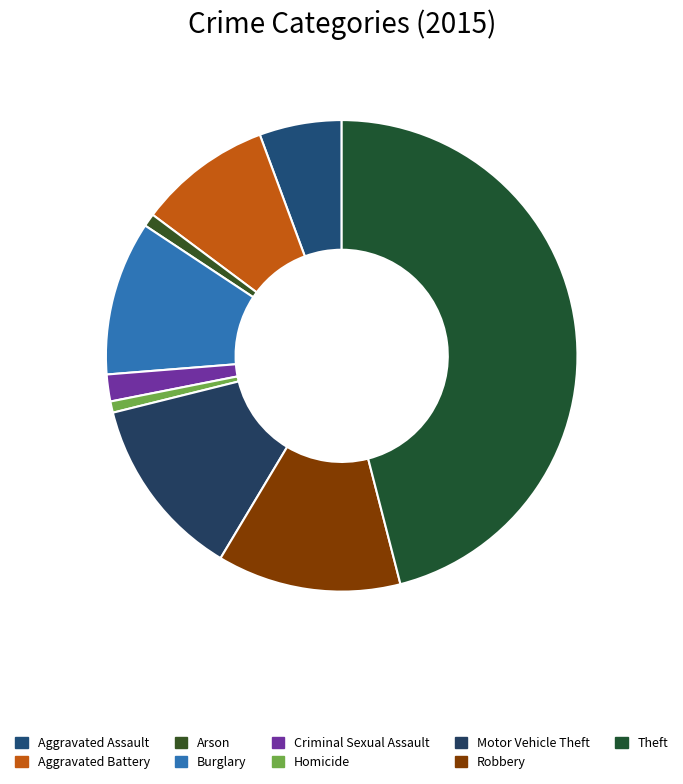

Count the number of slices in the pie.

9